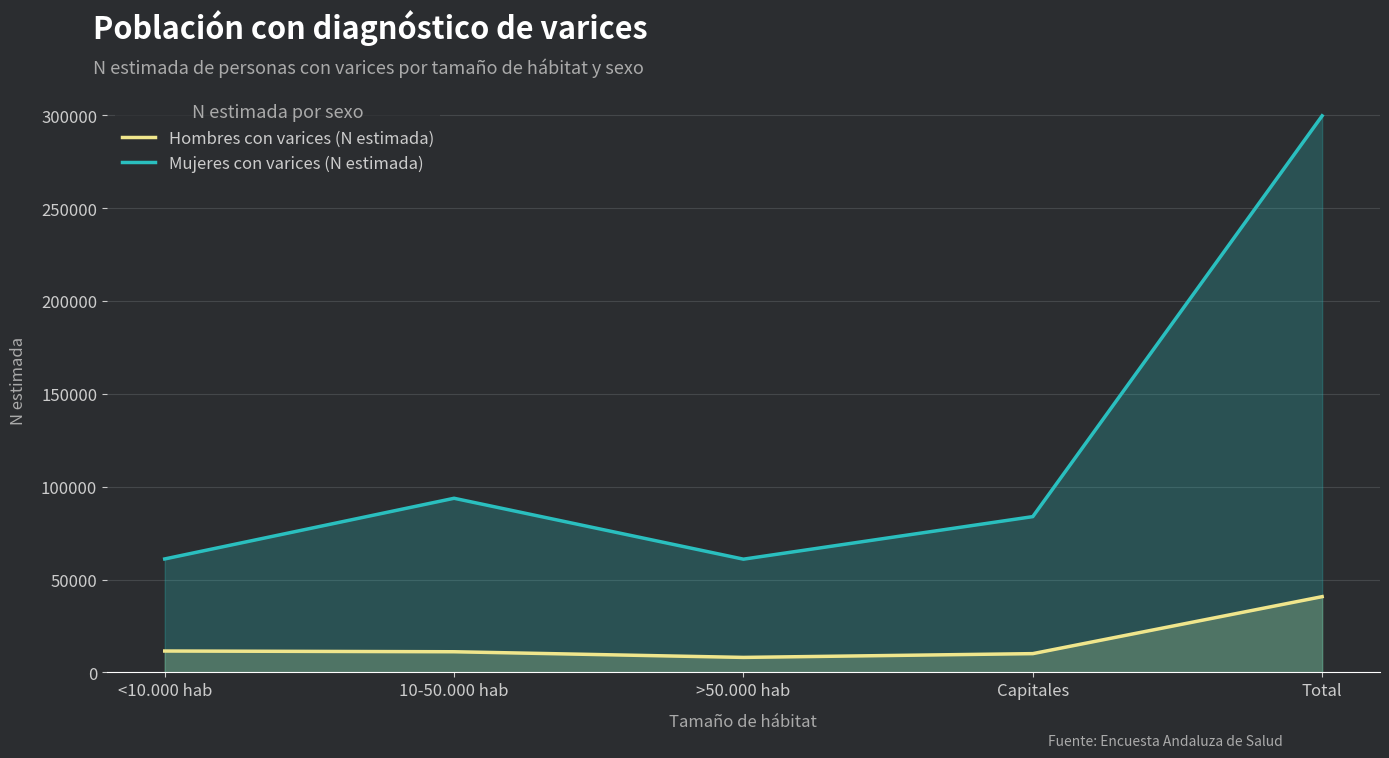

The value of Hombres con varices (N estimada) at >50.000 hab is 8064. True or false?

True